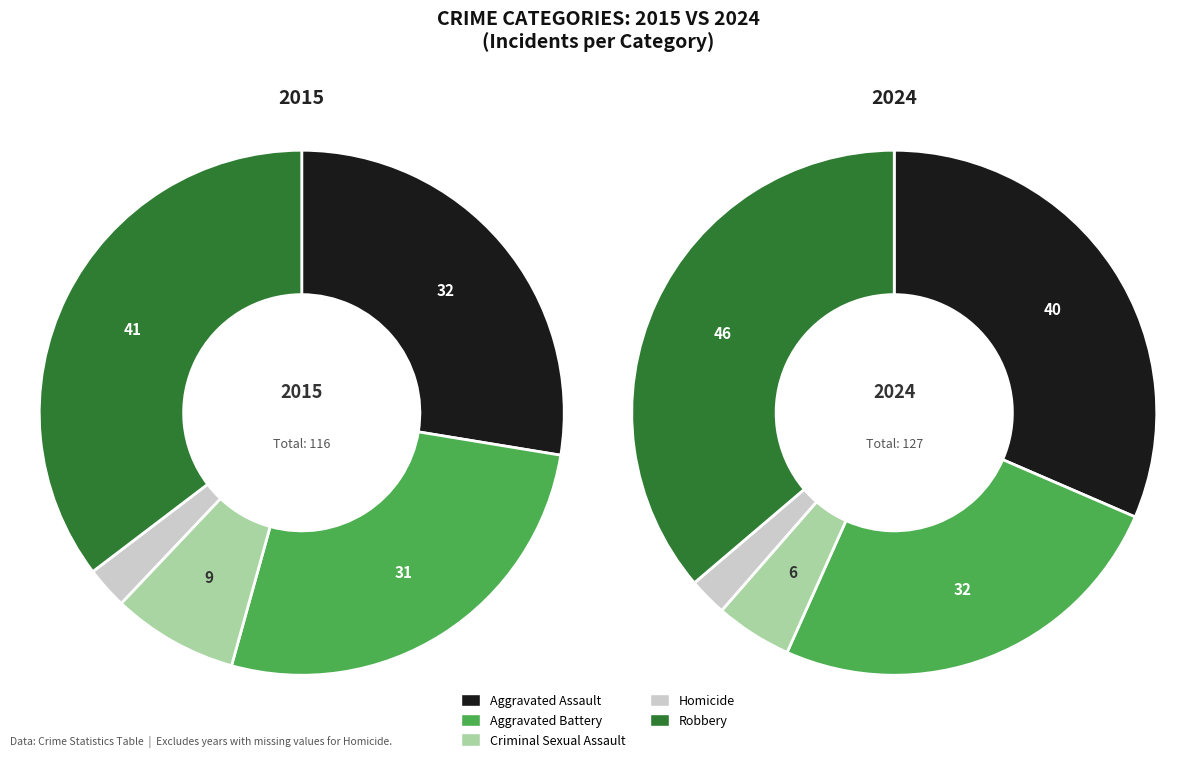

Count the number of slices in the pie.

5